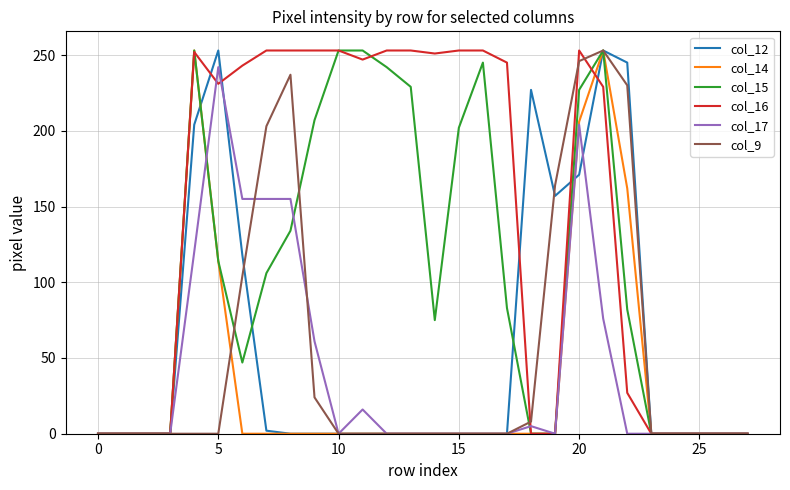

Is this an area chart (filled region under the line)?

No